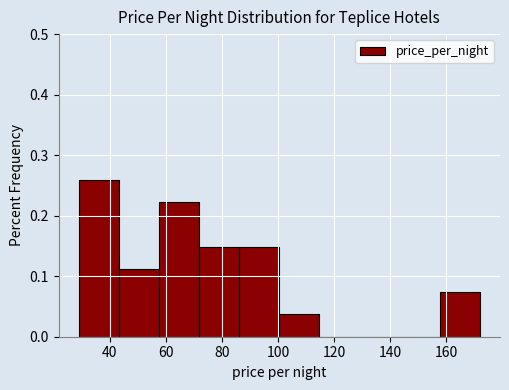

Reading left to right, transcribe this chart: for each bar, give the range it covers on the x-axis and its height. Neither the bar edges nor the heights are printed on the chart, so give them approximately, as read against the axes.

30 to 44: 0.26
44 to 58: 0.11
58 to 72: 0.22
72 to 86: 0.15
86 to 100: 0.15
100 to 114: 0.04
114 to 130: 0
130 to 144: 0
144 to 158: 0
158 to 172: 0.07